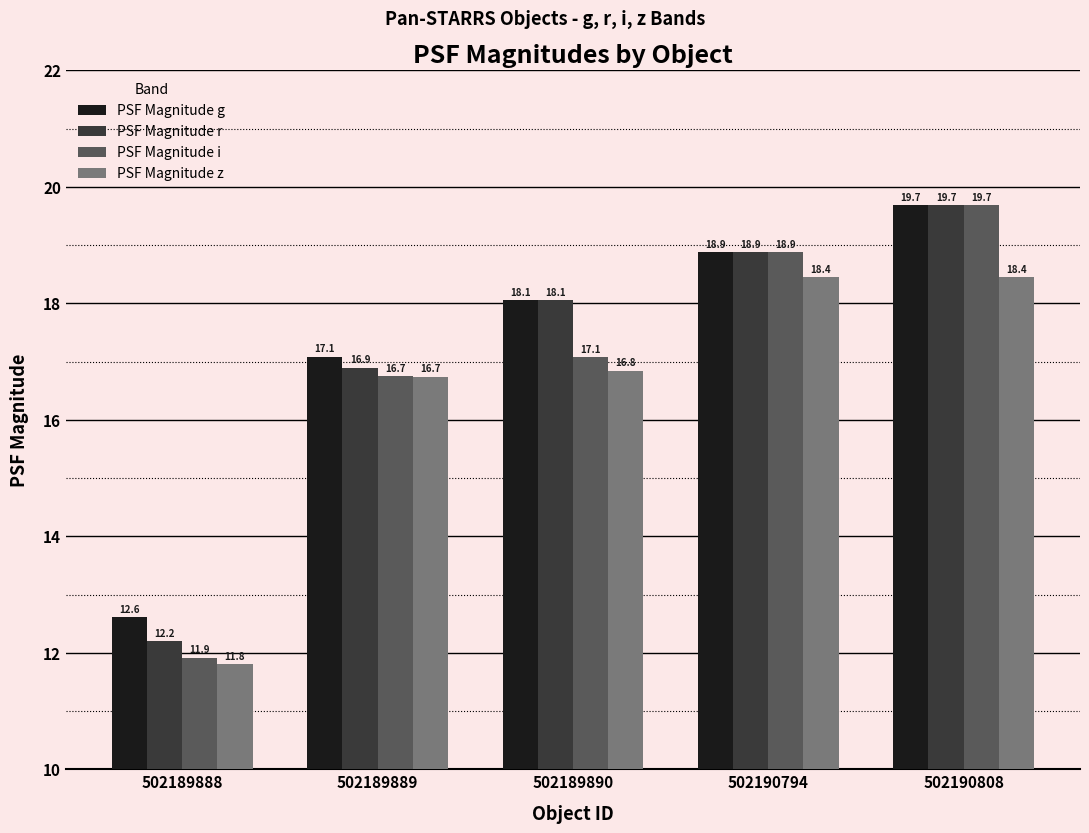

Is it true that PSF Magnitude r equals 12.2 at 502189888?

True